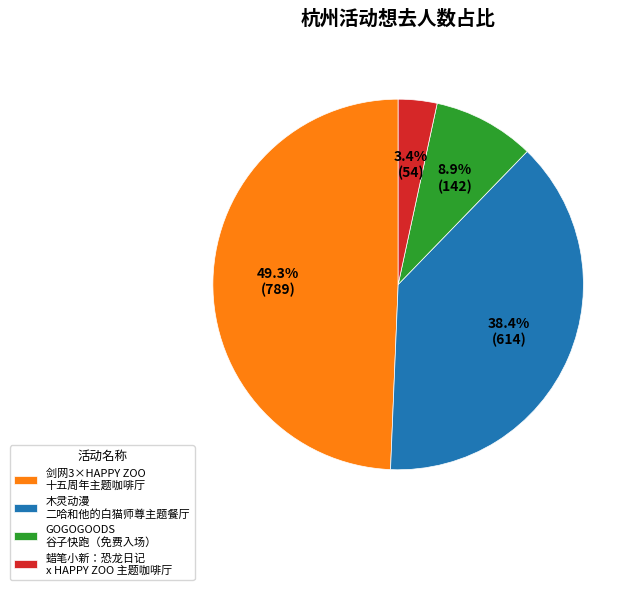

Does any single category account for the majority?

No